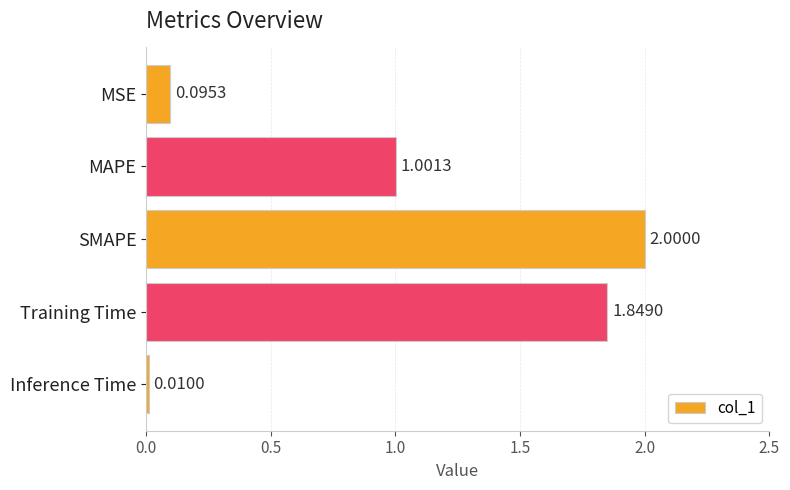

What is the difference between the maximum and minimum values?

2.0